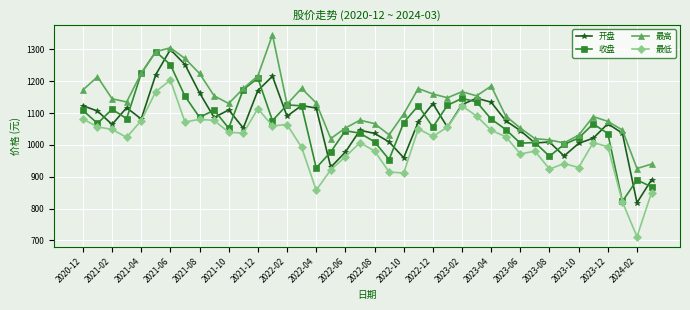

What is the highest value of the 开盘 series?

1299.4